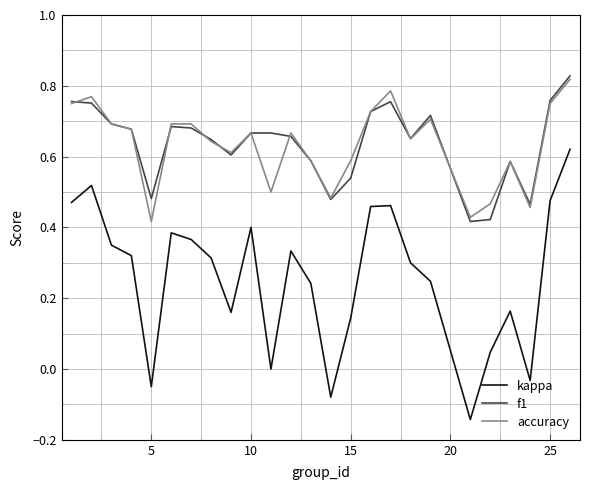

True or false: kappa and accuracy intersect in this chart.

False